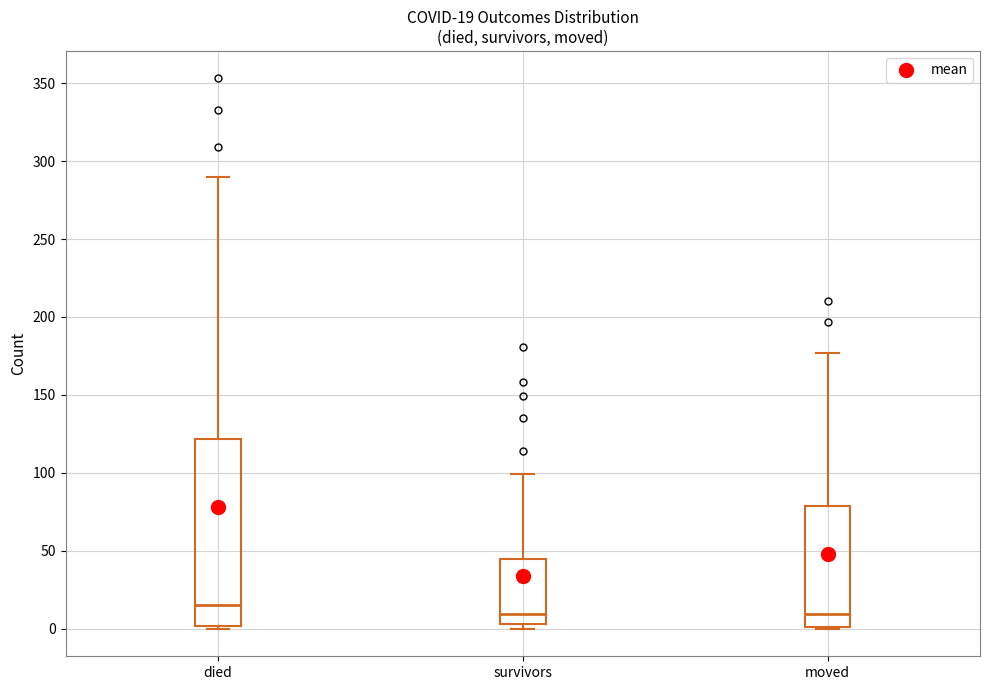

Comparing the boxes themselves (not the whiskers), which one is the tallest?

died